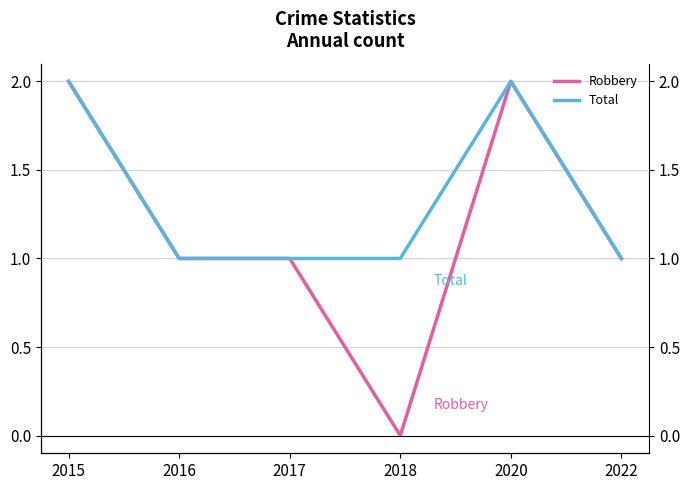

What is the difference between the highest and lowest values at 2018?

1